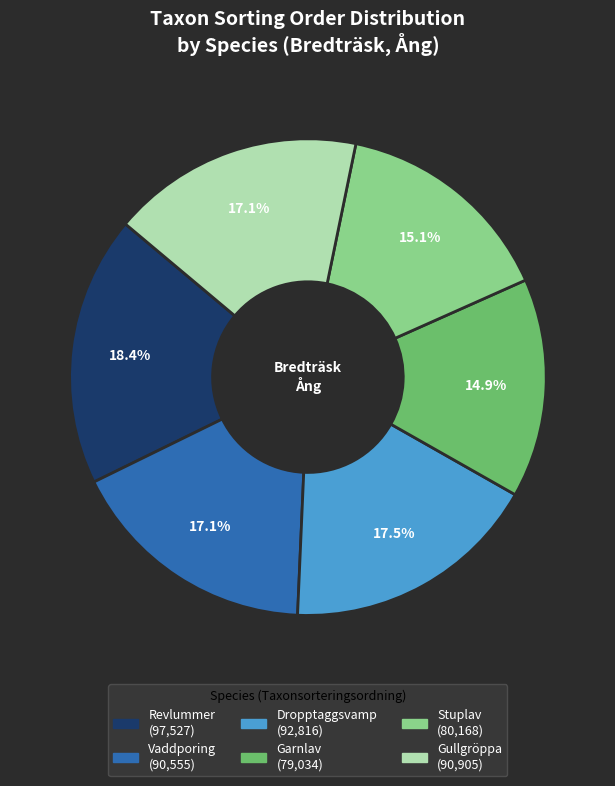

How many segments does this pie chart have?

6